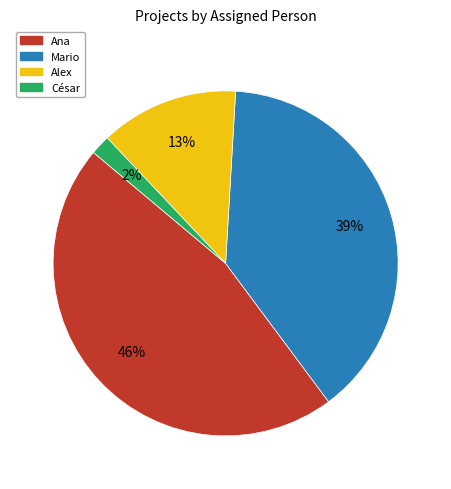

Rank the categories by value from lowest to highest.

César, Alex, Mario, Ana